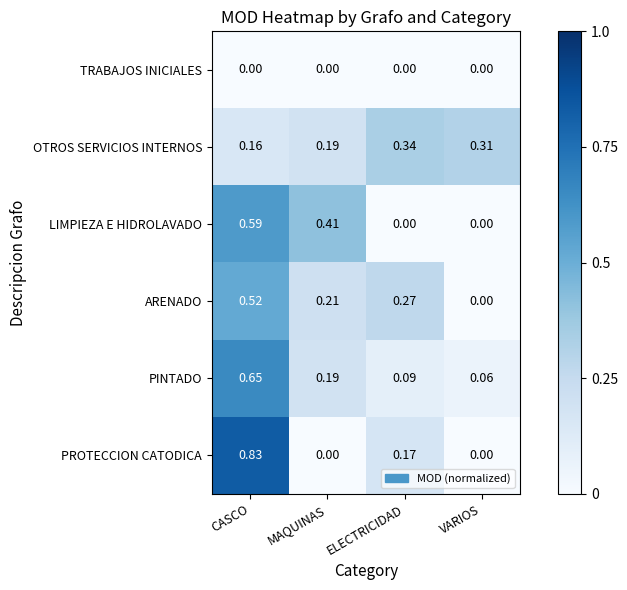

At which label does PINTADO reach its peak?

CASCO